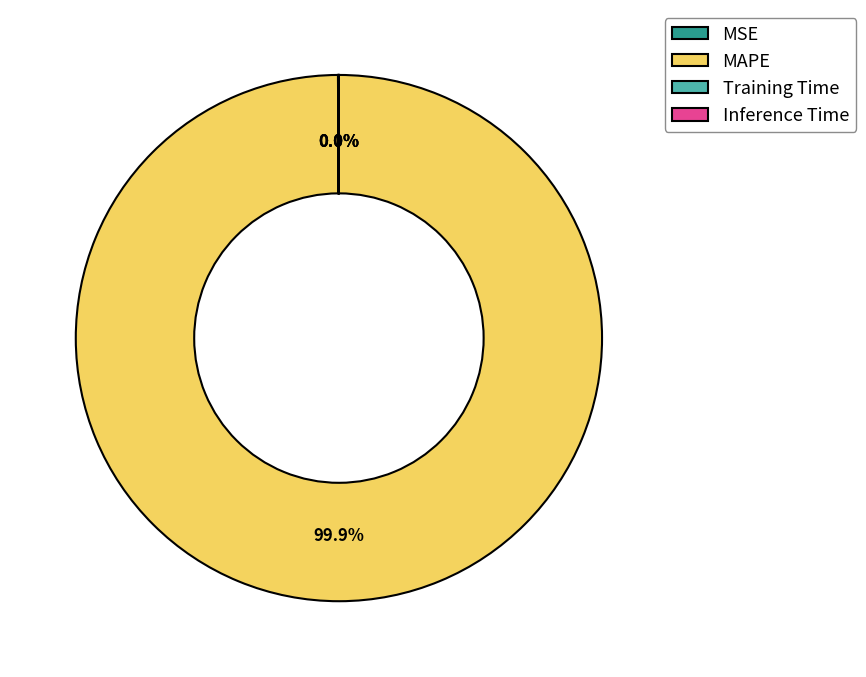

To the nearest percent, what percentage of the pie is MAPE?

100%